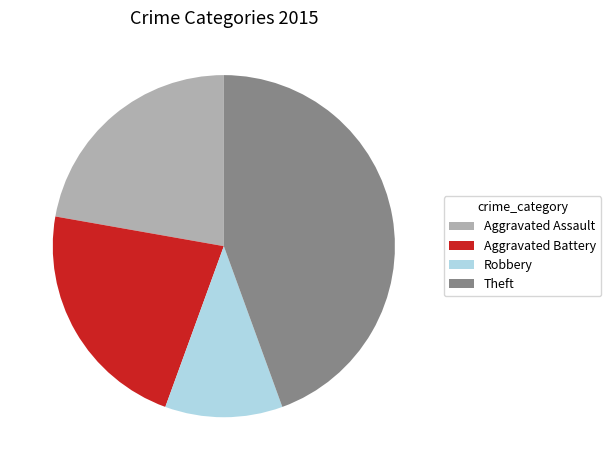

Is it true that Aggravated Assault is 32% of the pie?

False